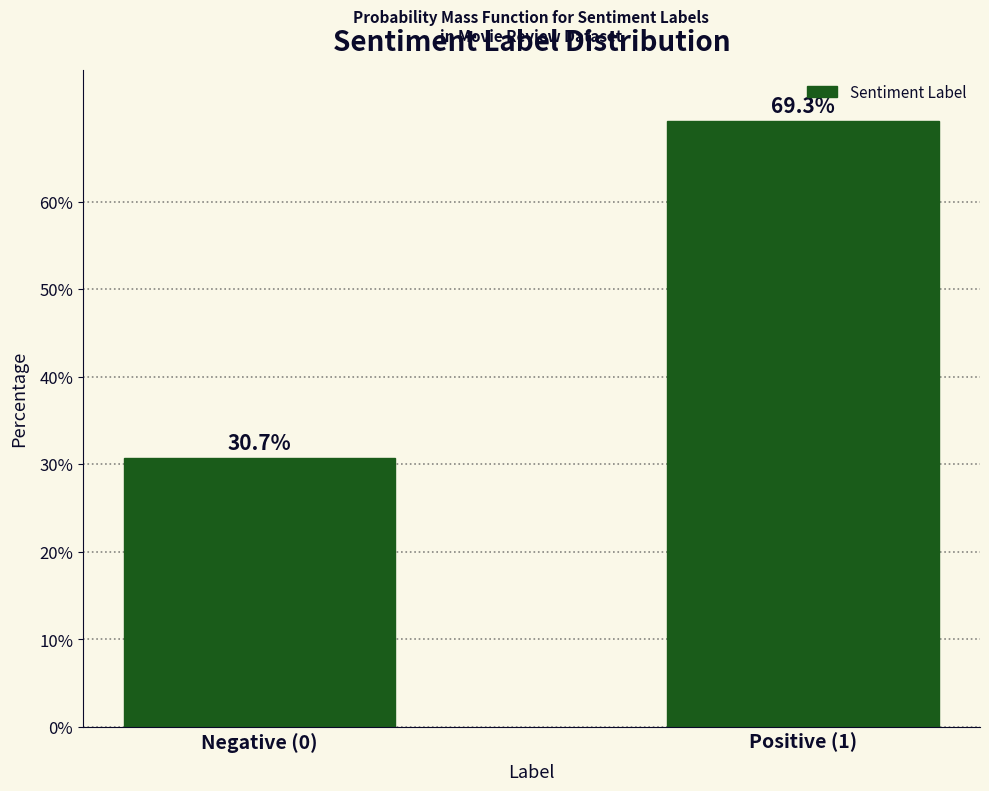

Reading left to right, what are all the values shown in this chart?

Negative (0)=30.7	Positive (1)=69.3